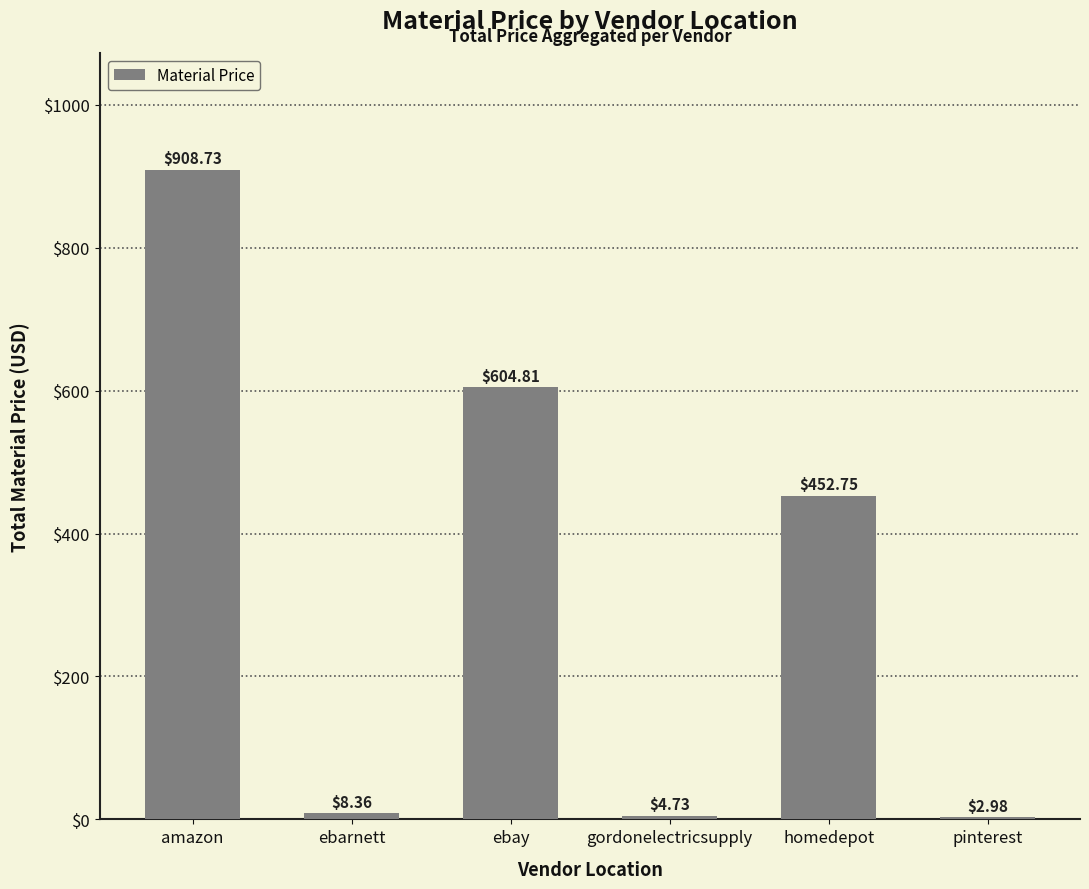

Which category has the highest value across all series?

amazon